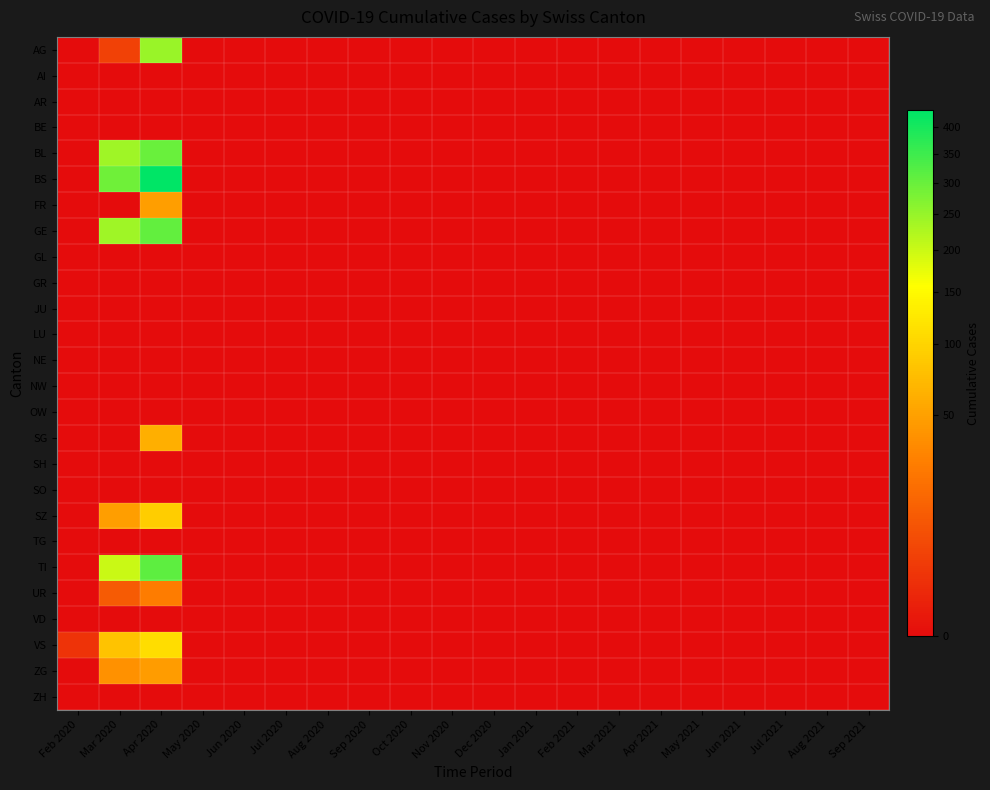

What is the greatest value displayed?

434